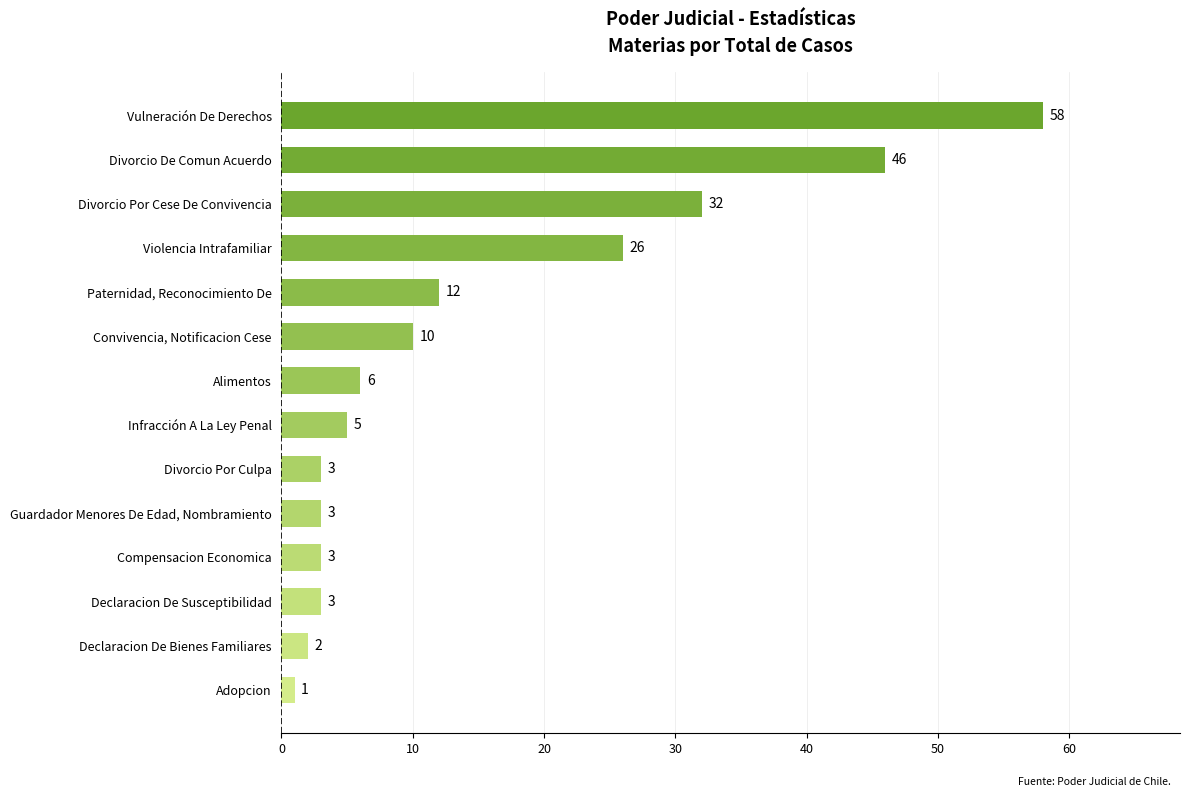

What is the change in value from Alimentos to Vulneración De Derechos?

+52